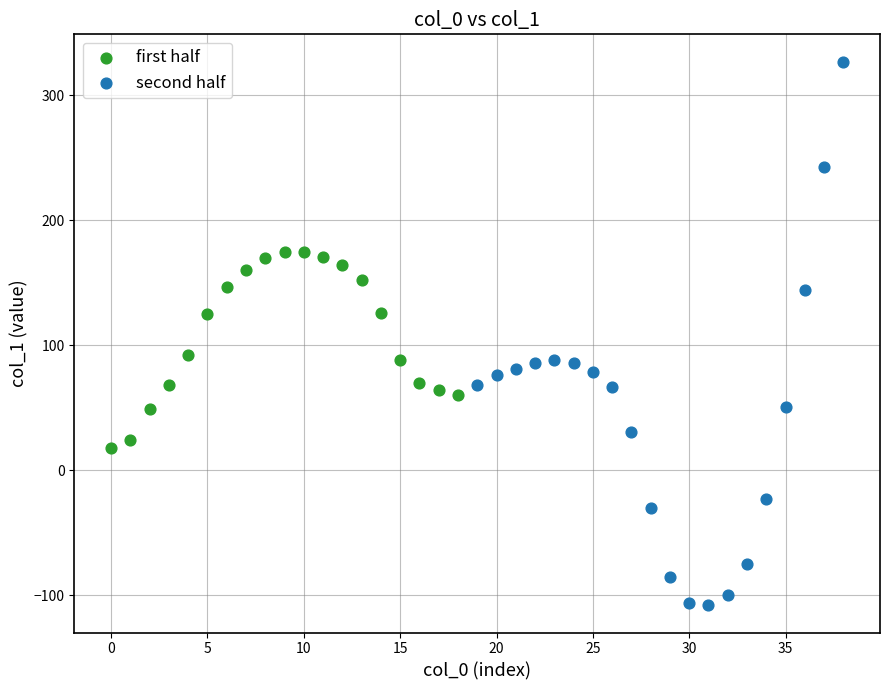

Which series contains the lowest Y value?

second half